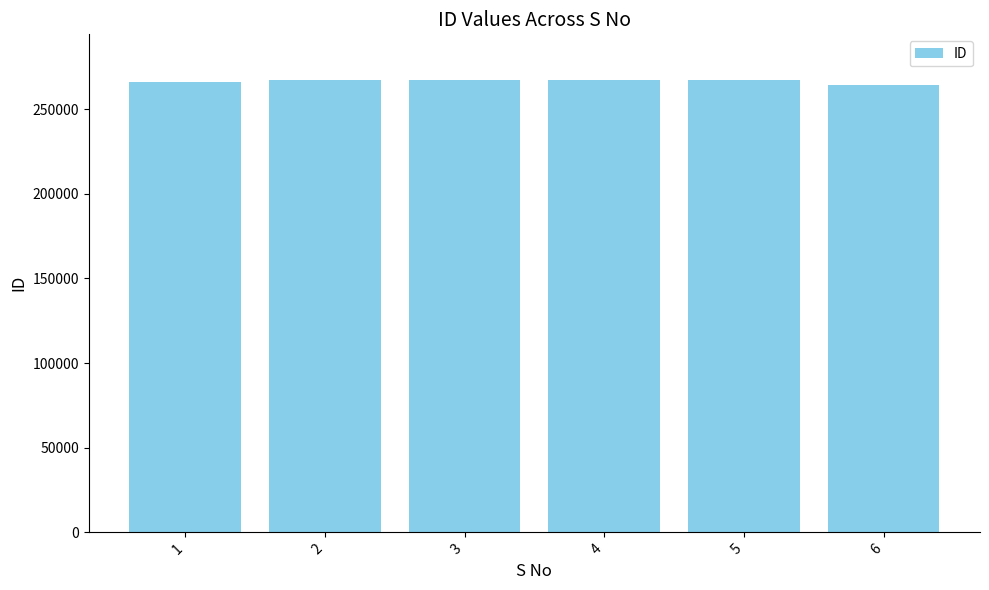

What is the value of the 5th bar from the left?

267506